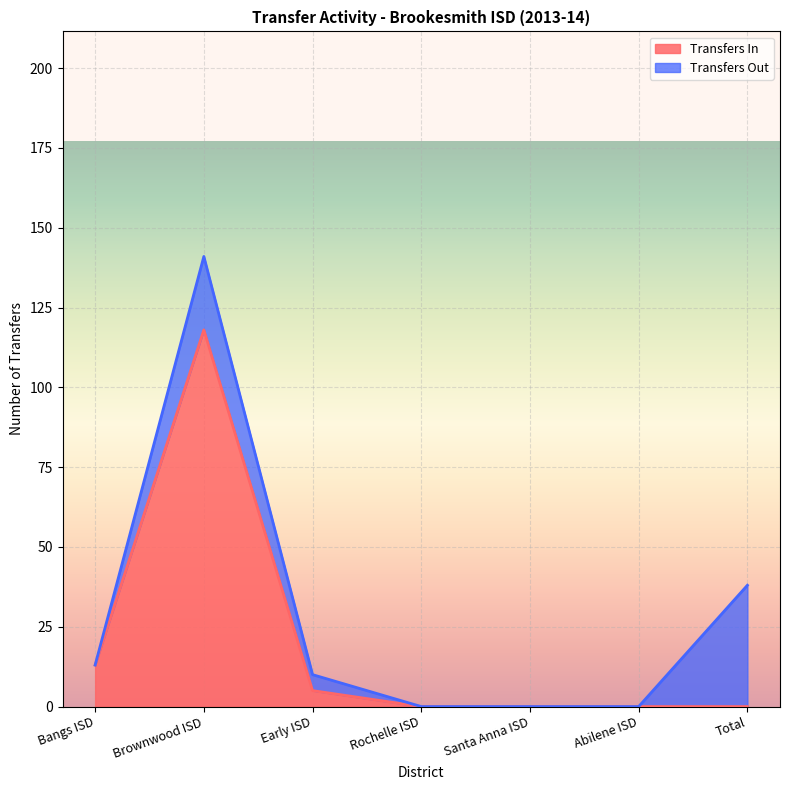

What value does the data have at Brownwood ISD?

118